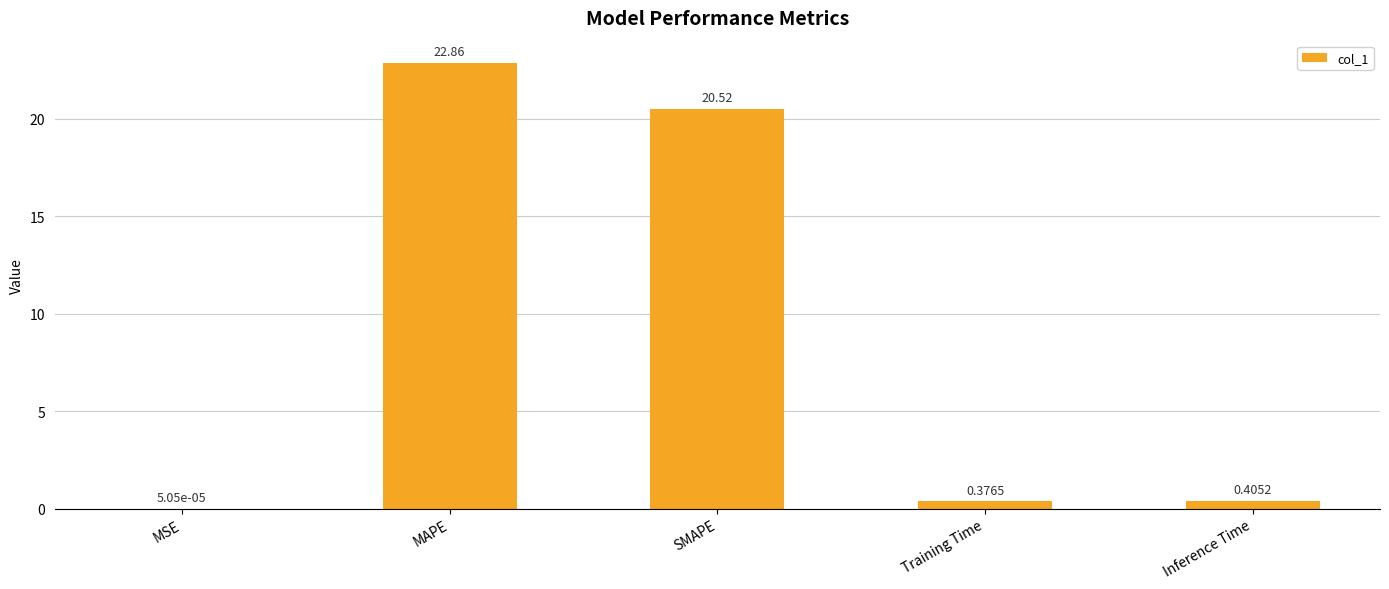

Which category has the highest value across all series?

MAPE